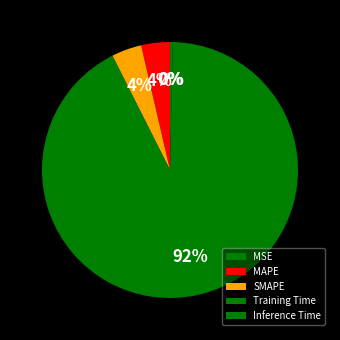

What percentage do MAPE and SMAPE together represent?

7.4%